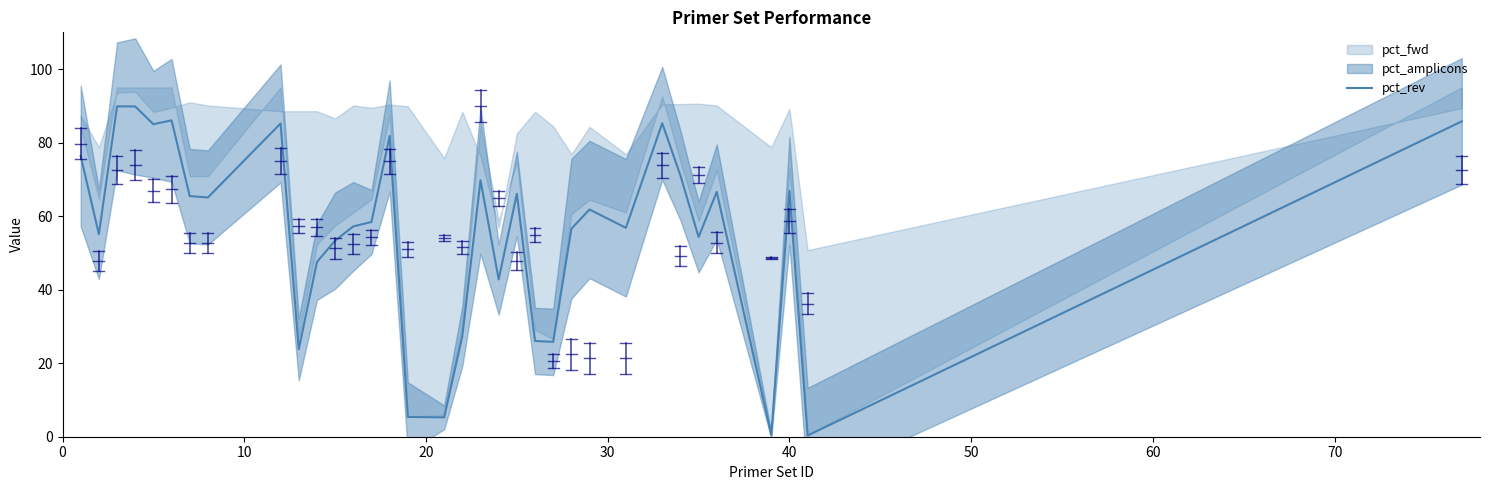

What is the highest value of the pct_rev series?

89.9